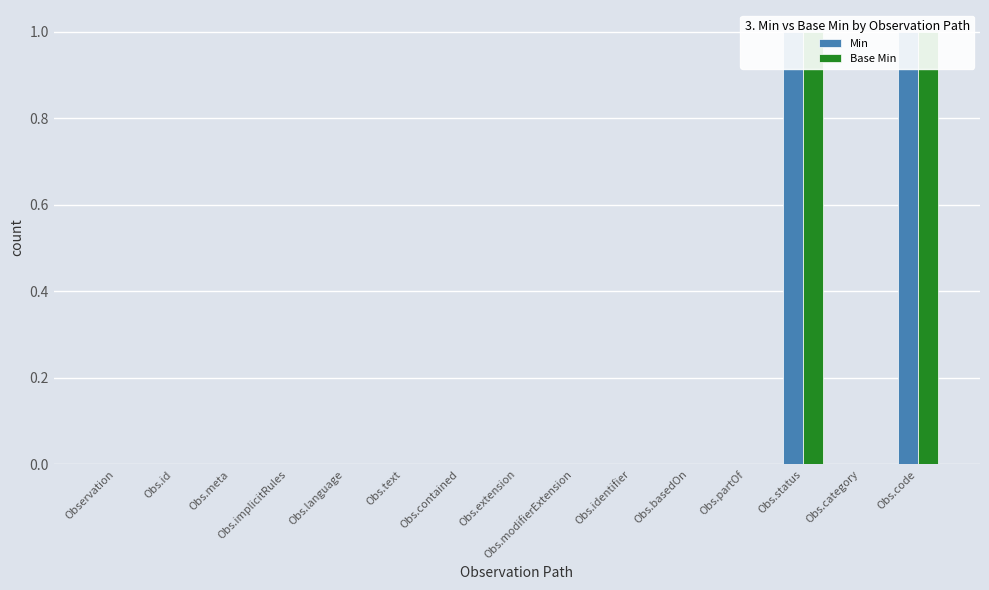

The value of Base Min at Obs.status is 1. True or false?

True